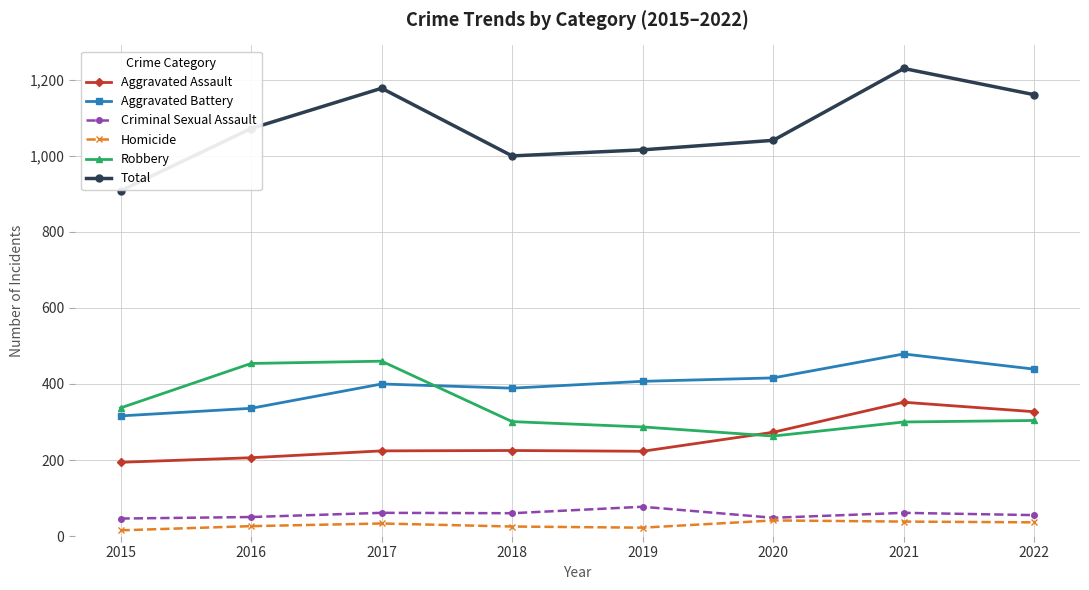

What is the value of the Homicide point at the 5th from the left?

22